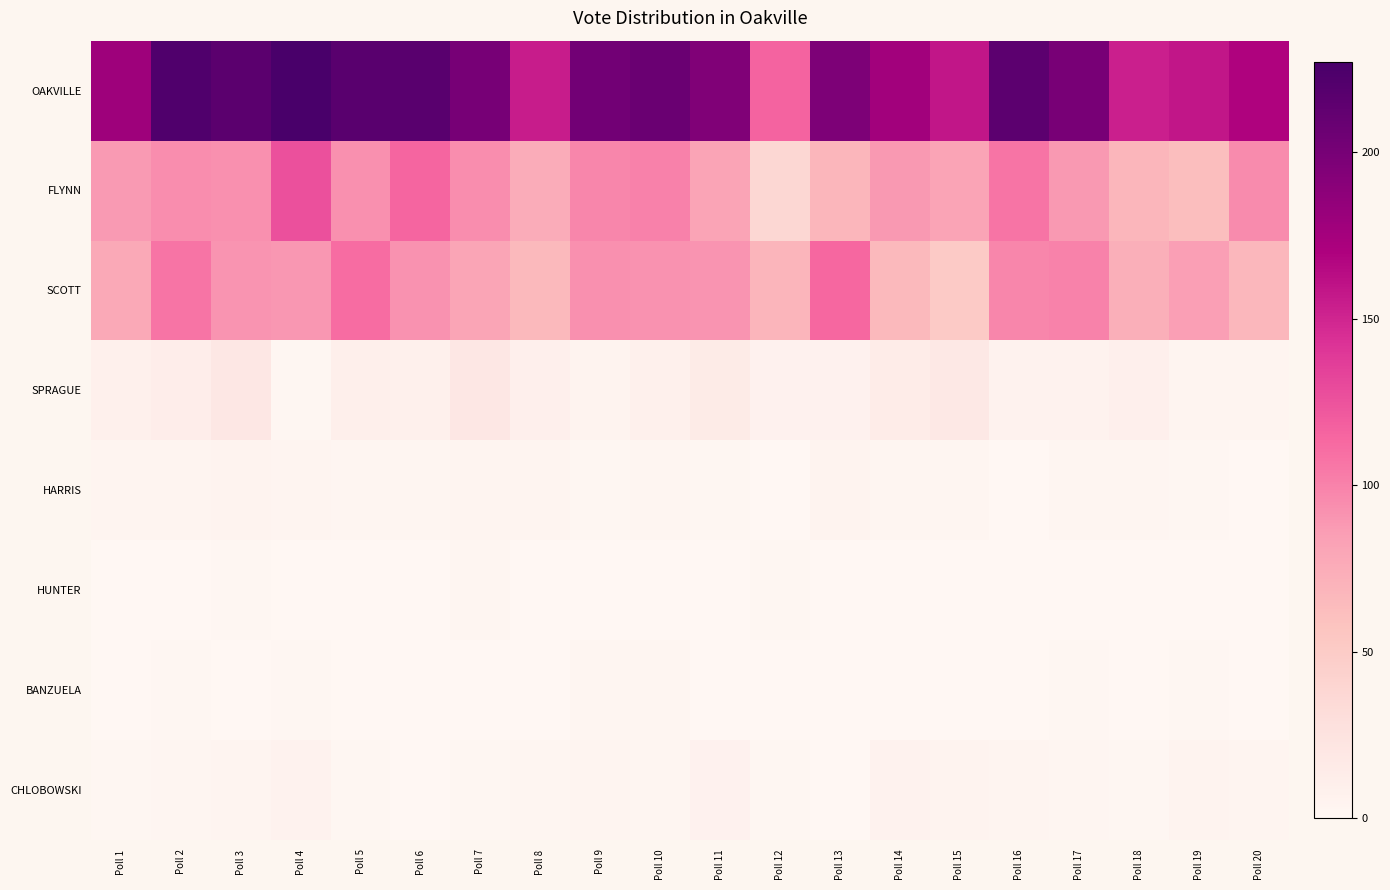

Which series has the largest range (max minus min)?

OAKVILLE